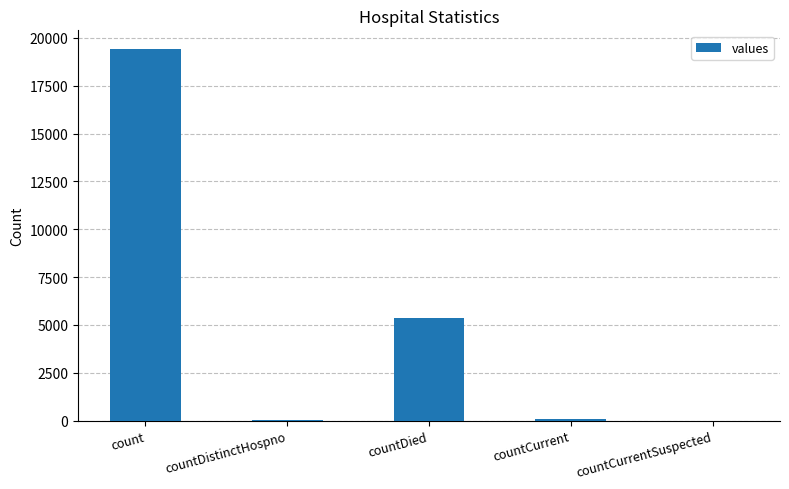

Are the bars horizontal?

No